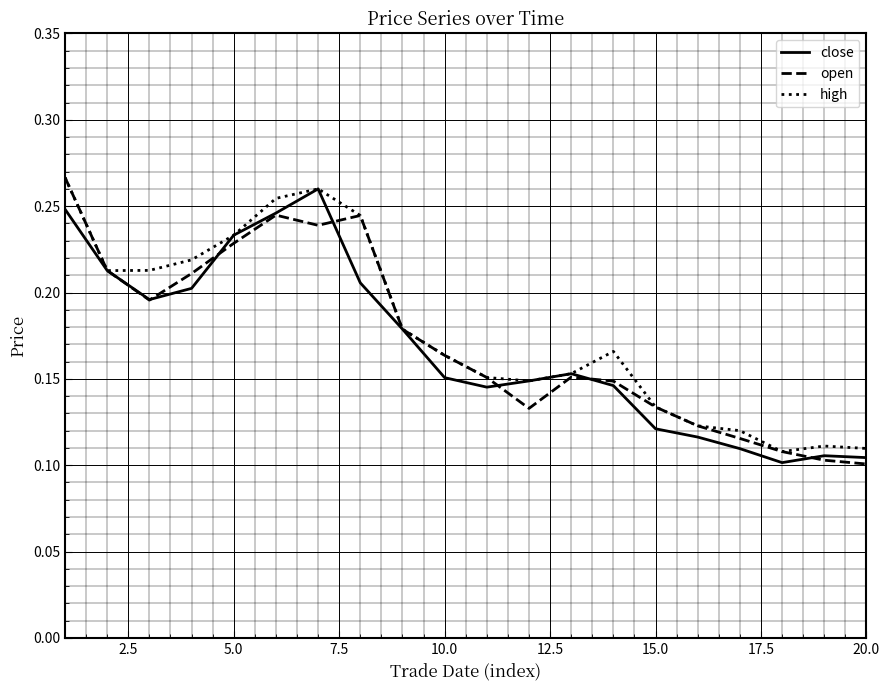

True or false: open and close cross at least once.

True